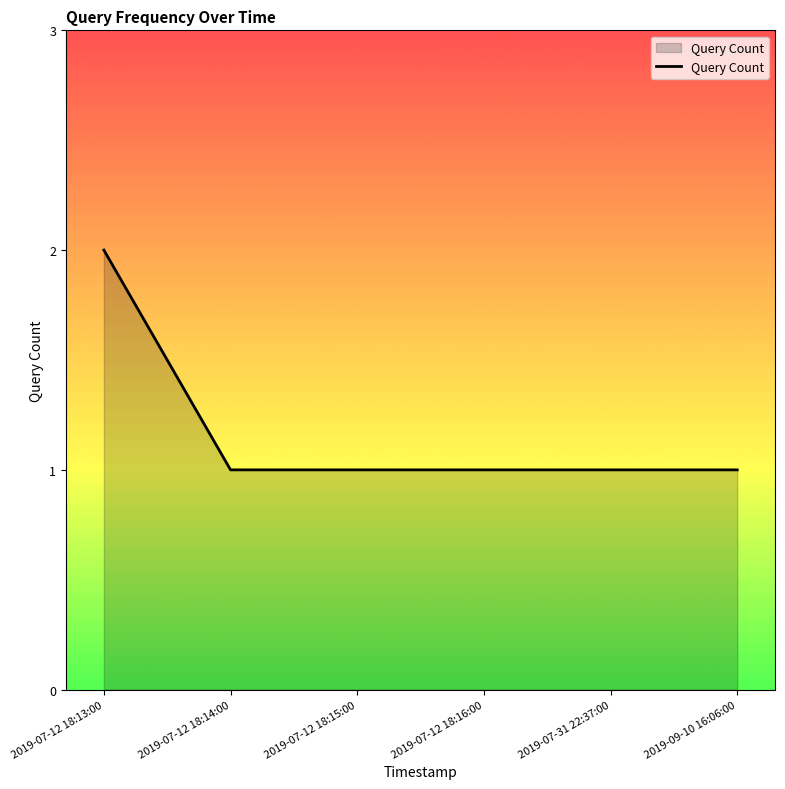

What value does the data have at 2019-07-12 18:16:00?

1